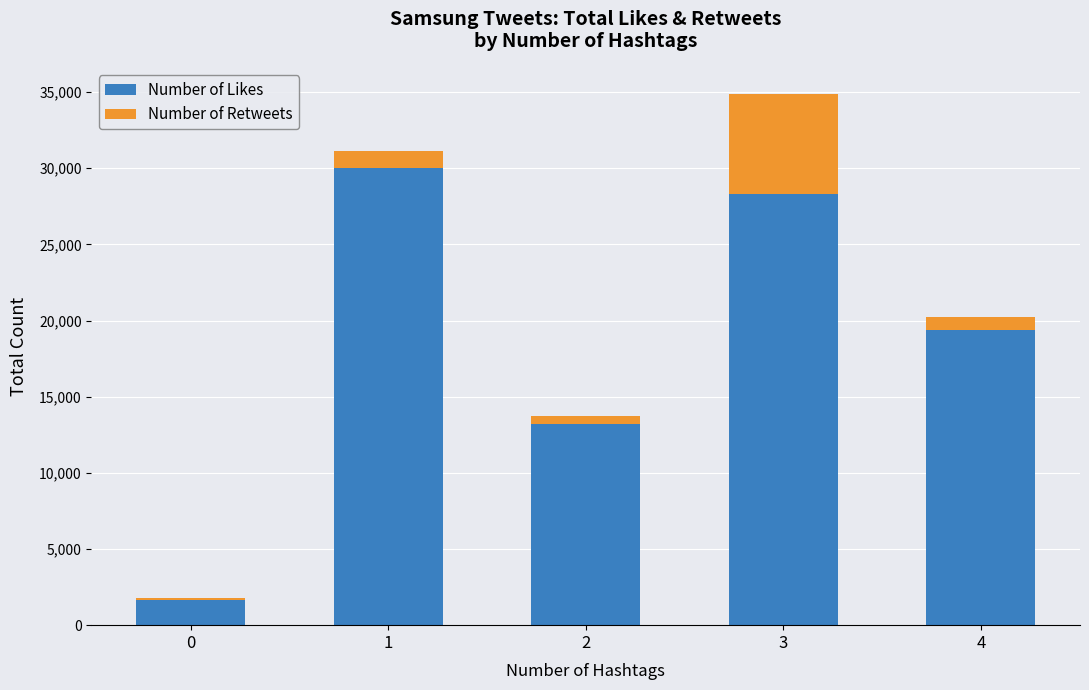

Rank the categories by Number of Likes value from highest to lowest.

1, 3, 4, 2, 0